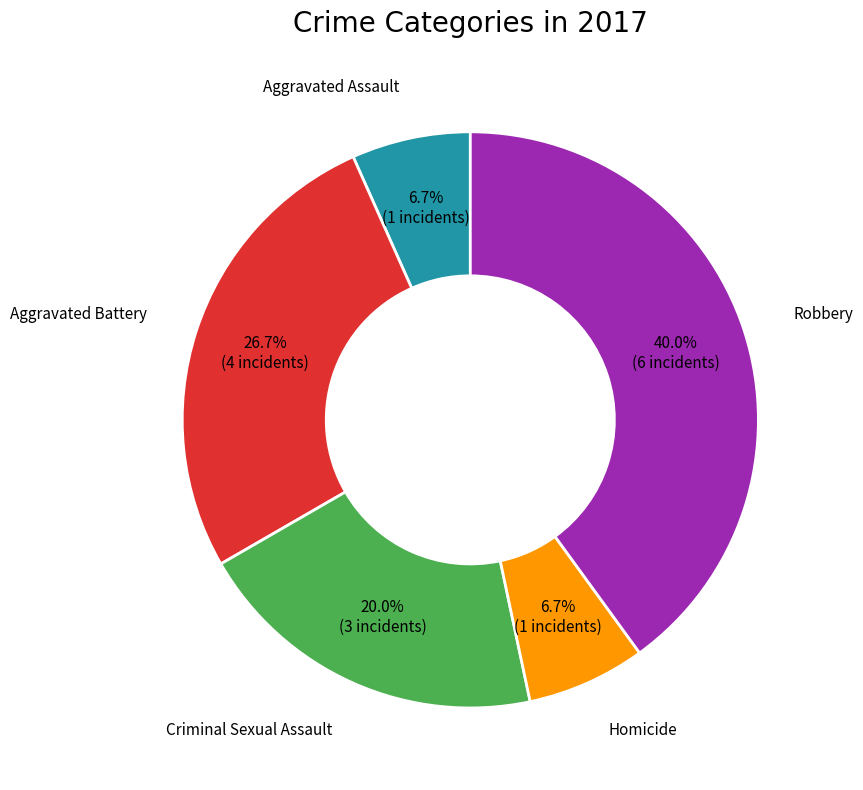

To the nearest percent, what is the difference between the largest and smallest slice percentages?

33%